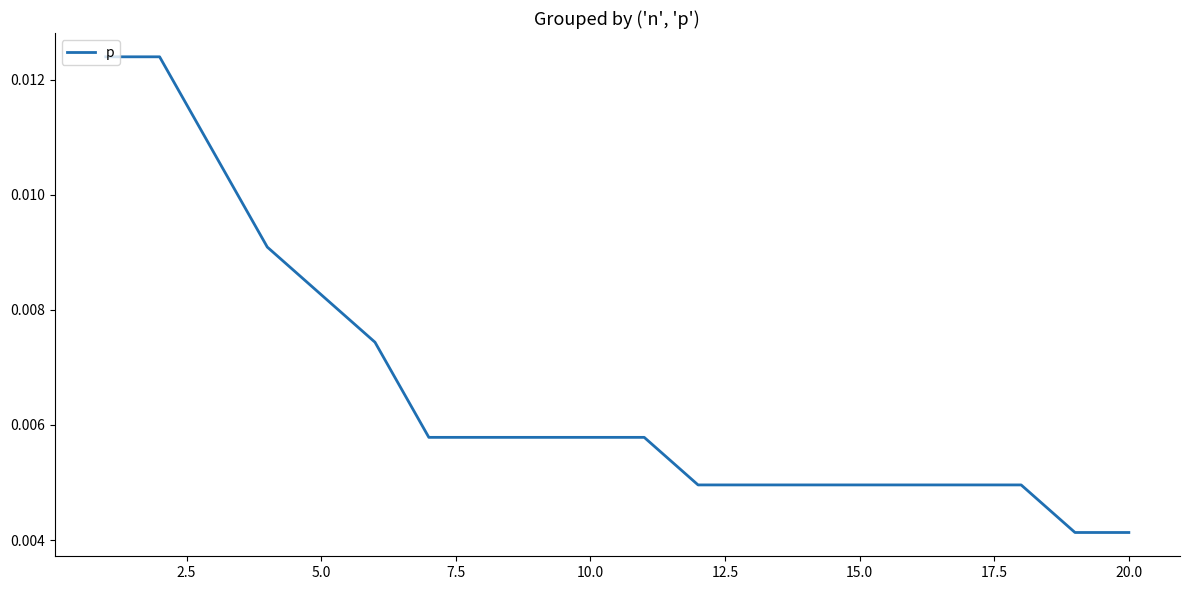

How many lines are shown in the chart?

1